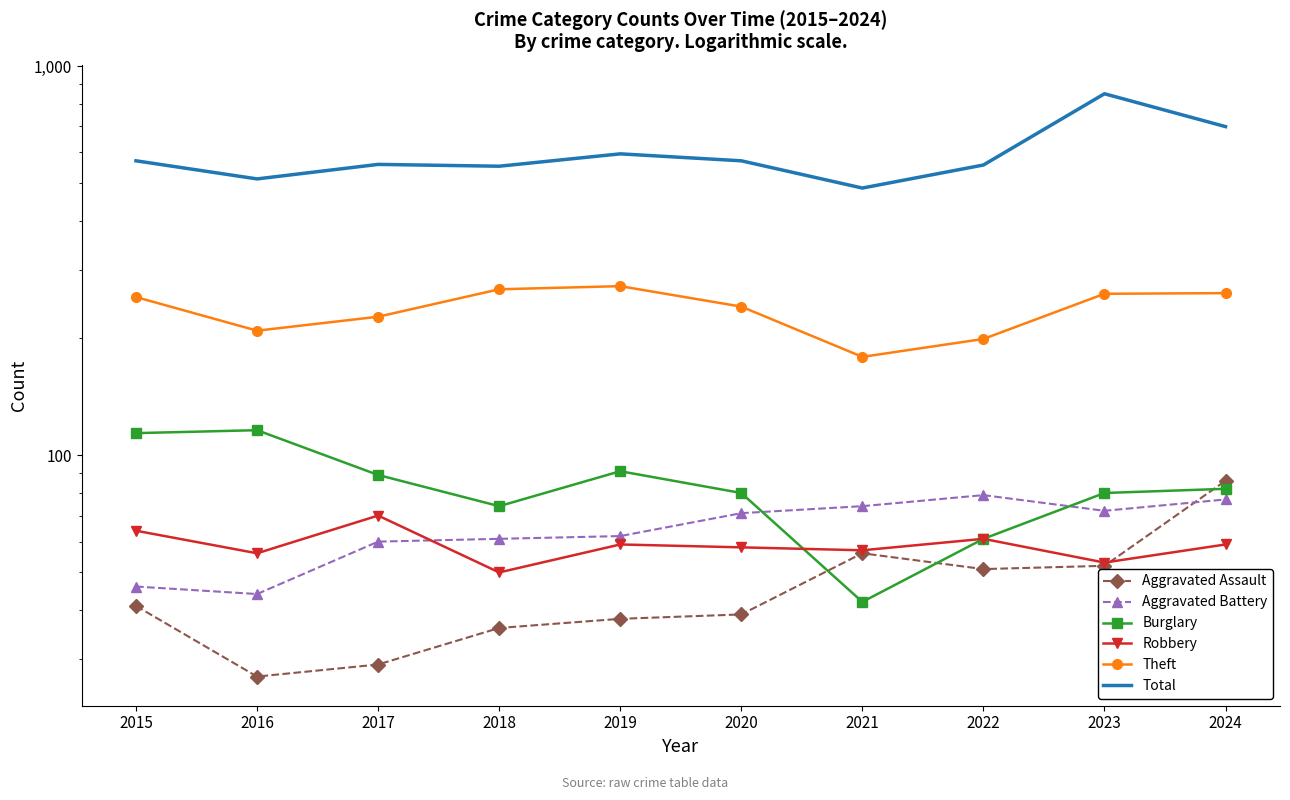

What is the difference between the second highest and minimum values in the Aggravated Battery series?

33